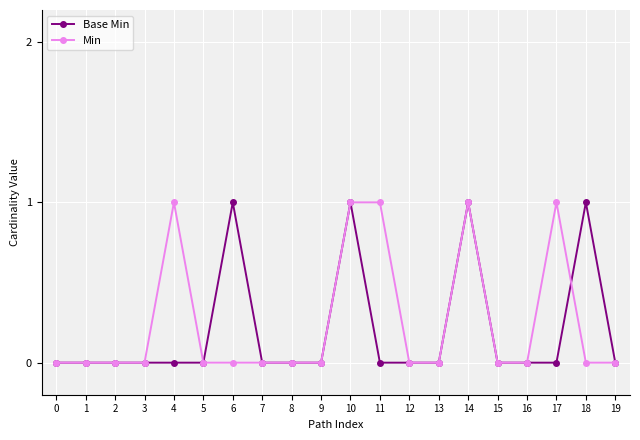

Reading left to right, extract all data points from this chart.

Base Min: 0	0	0	0	0	0	1	0	0	0	1	0	0	0	1	0	0	0	1	0
Min: 0	0	0	0	1	0	0	0	0	0	1	1	0	0	1	0	0	1	0	0